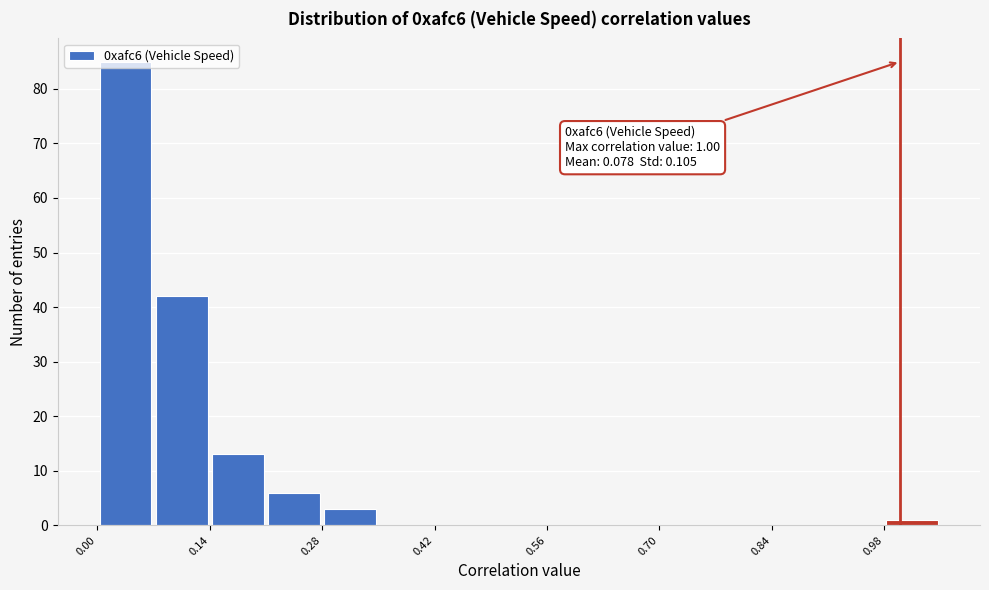

Around what value on the x-axis is the tallest bar? Give the approximate position of its centre, as read against the axis.

0.04